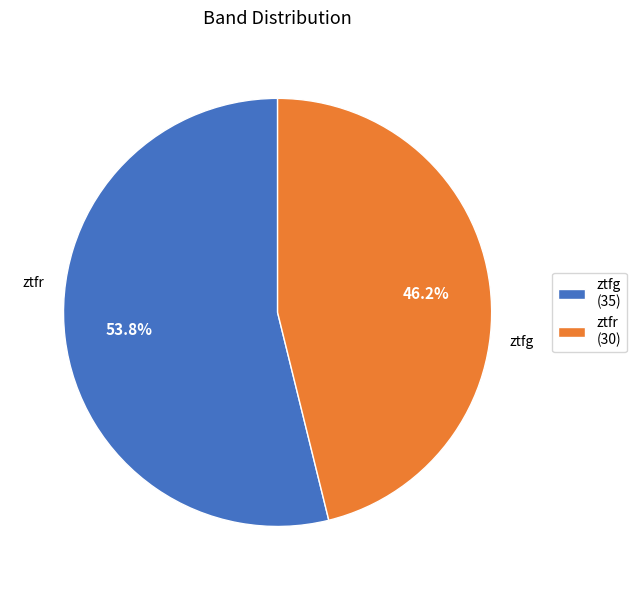

To the nearest percent, what is the average slice percentage?

50%